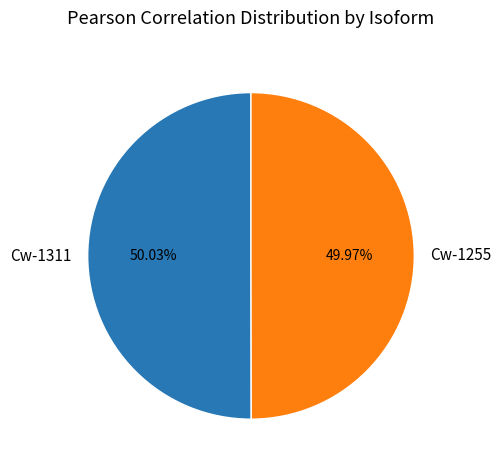

How many slices are in this pie chart?

2